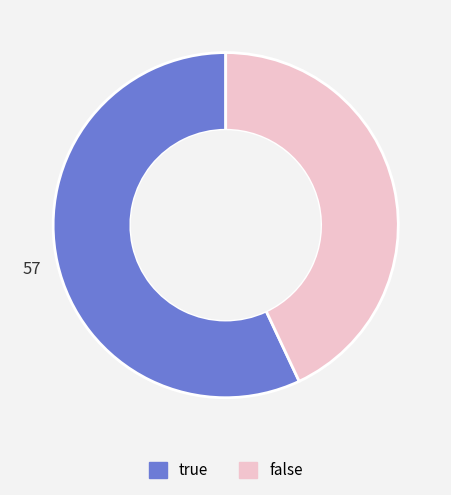

Which has a higher value, true or false?

true